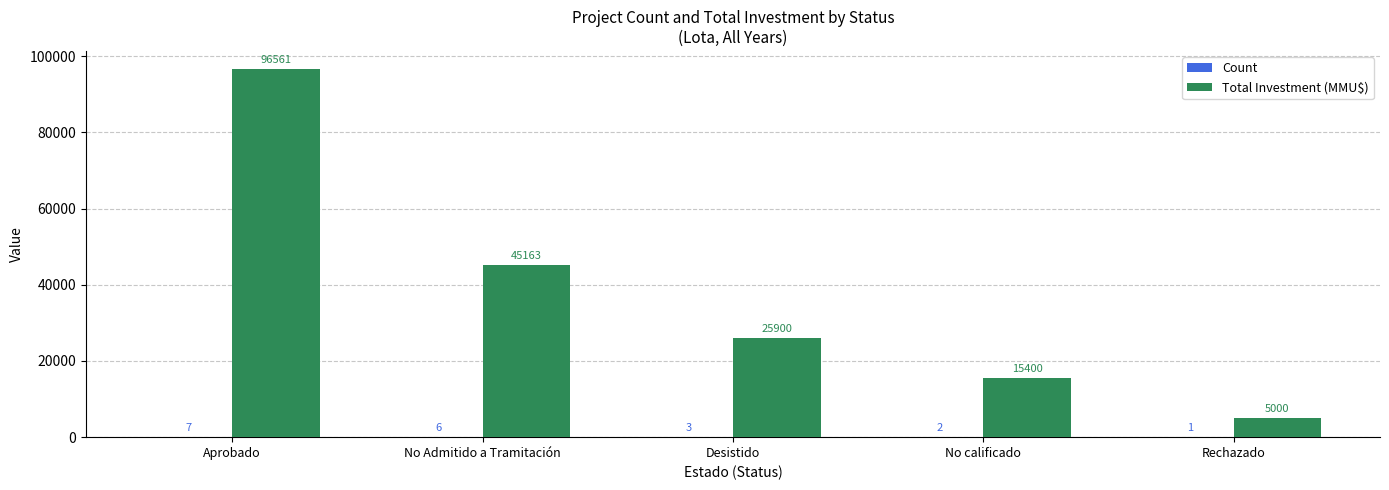

Which label corresponds to the largest value in the chart?

Aprobado